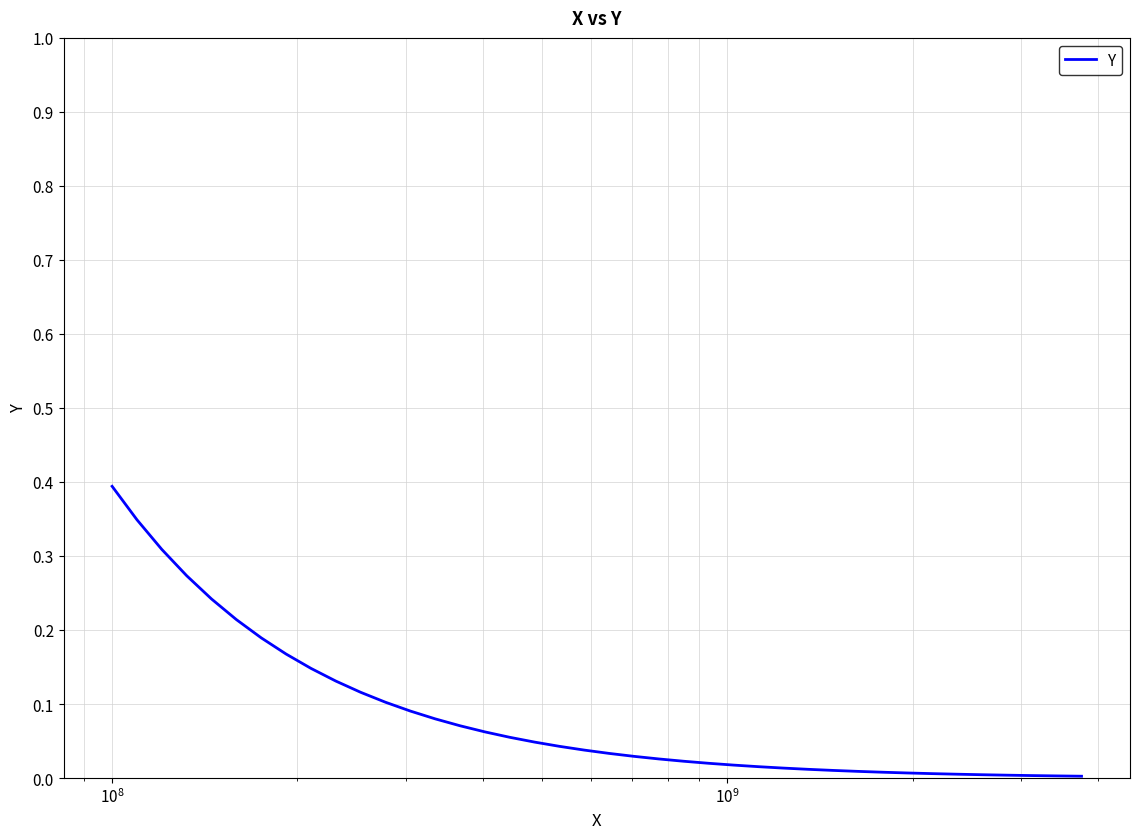

What is the maximum value shown in the chart?

0.4